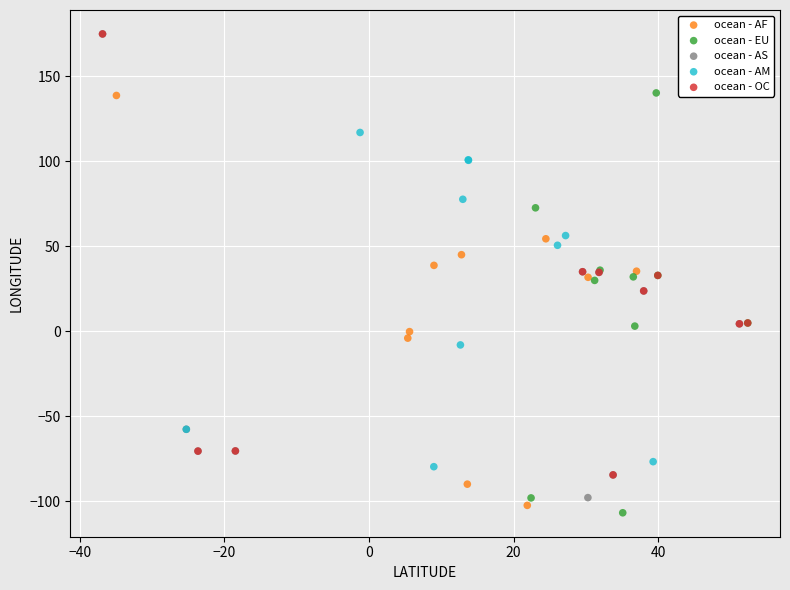

Which series contains the lowest Y value?

ocean - EU